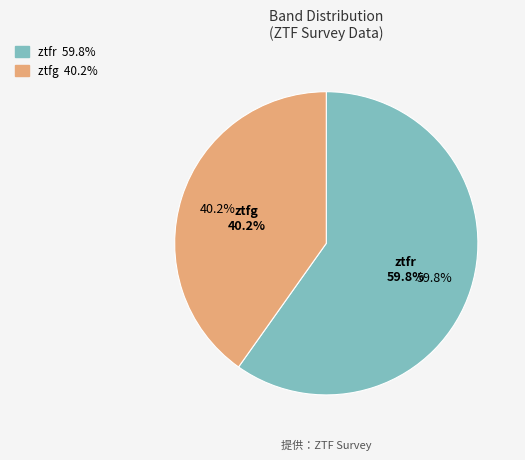

Which slice is the smallest?

ztfg